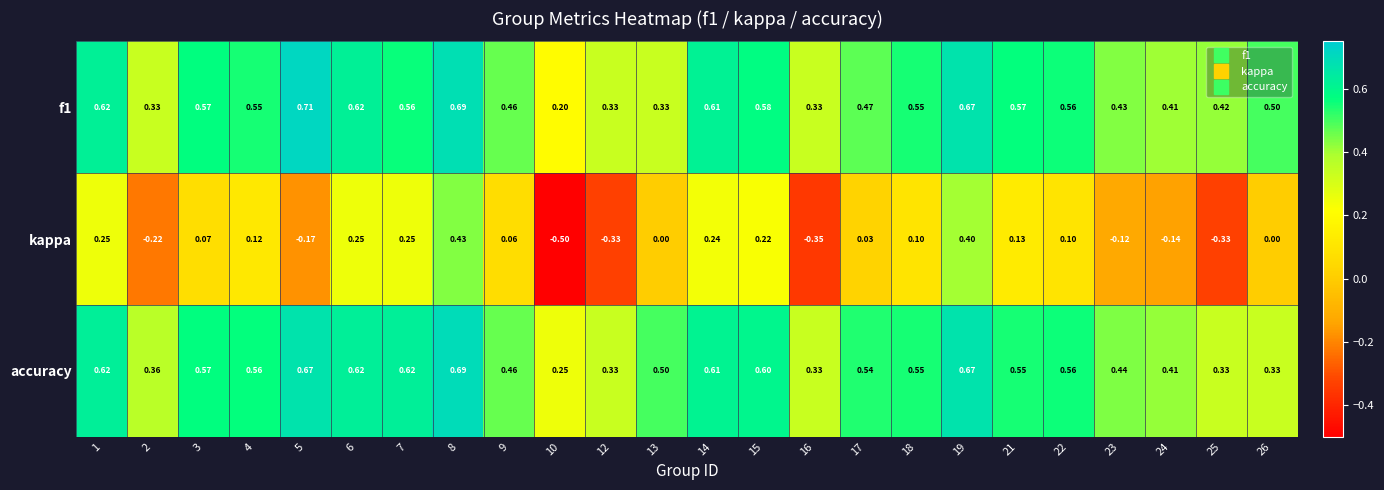

Is the value of accuracy at 17 greater than the value of f1 at 7?

No